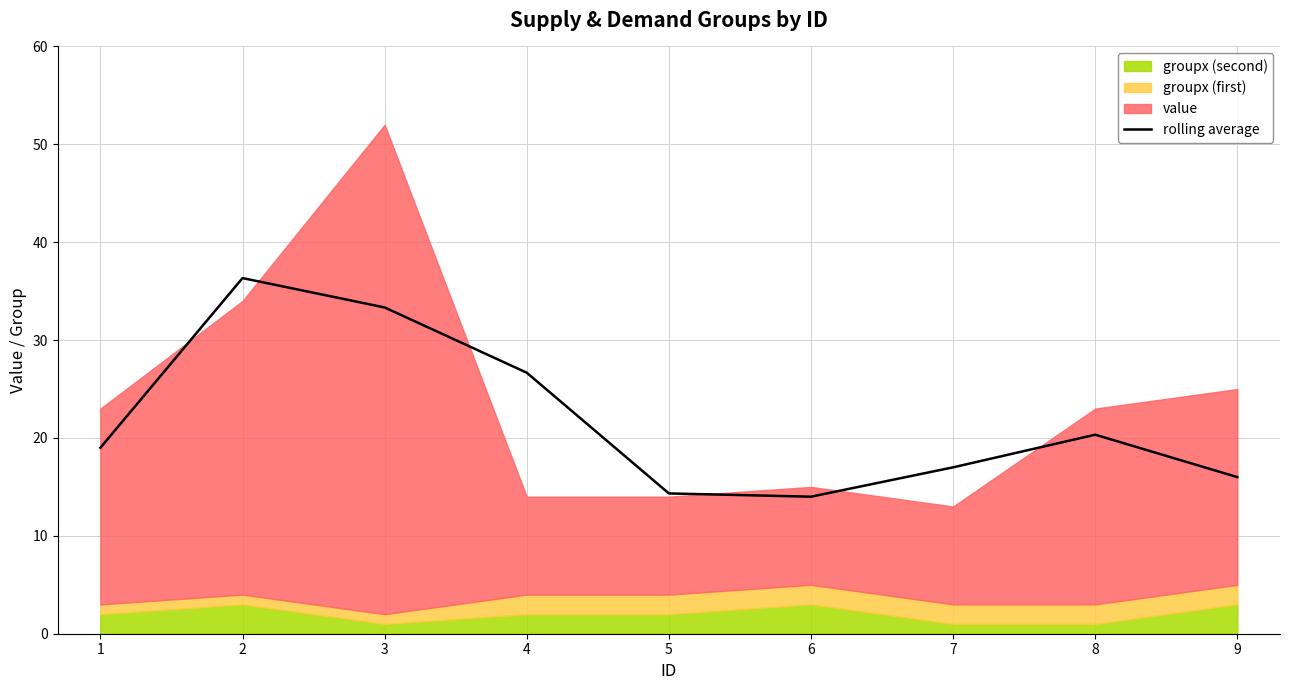

Reading left to right, extract all data points from this chart.

1=19.0	2=36.3	3=33.3	4=26.7	5=14.3	6=14.0	7=17.0	8=20.3	9=16.0